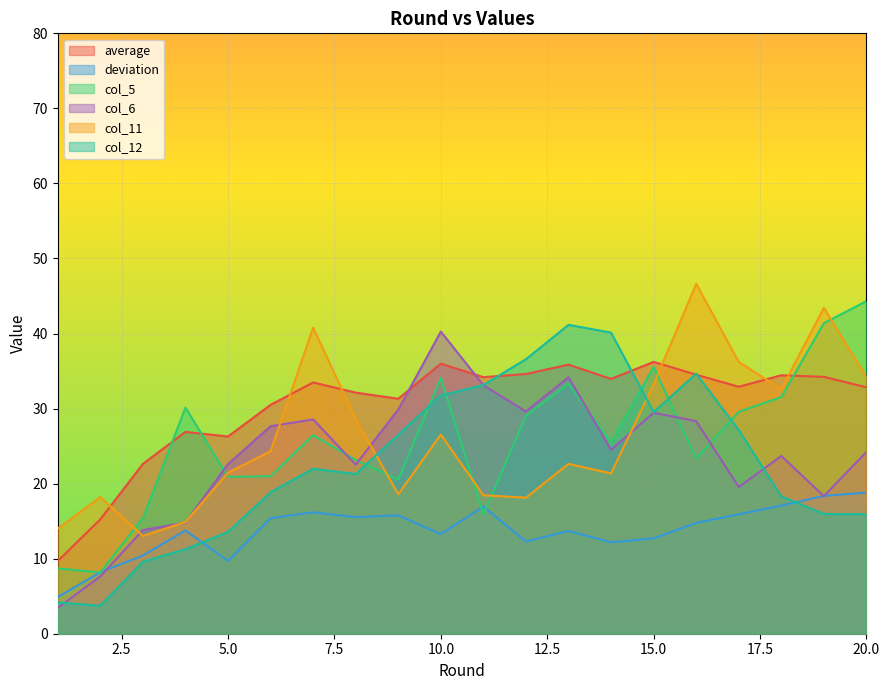

What is the total value across all series at 11?

151.7